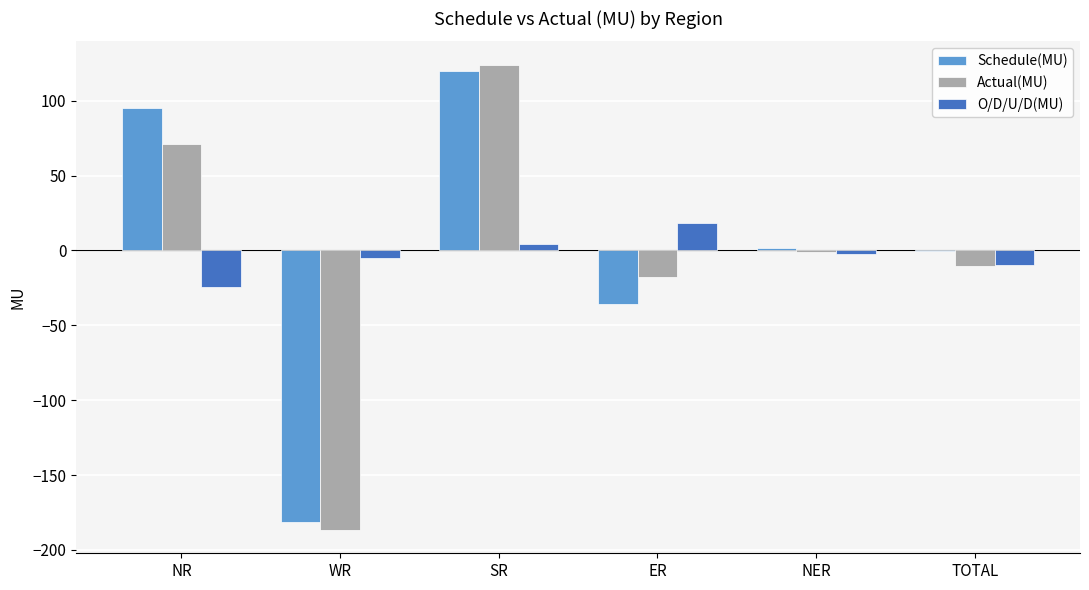

Reading right to left, transcribe all the data shown in this chart.

Schedule(MU): -0.6	1.7	-35.6	119.7	-181.5	95.1
Actual(MU): -10.3	-1.0	-17.6	124.1	-186.7	71.0
O/D/U/D(MU): -9.6	-2.7	18.0	4.4	-5.2	-24.1